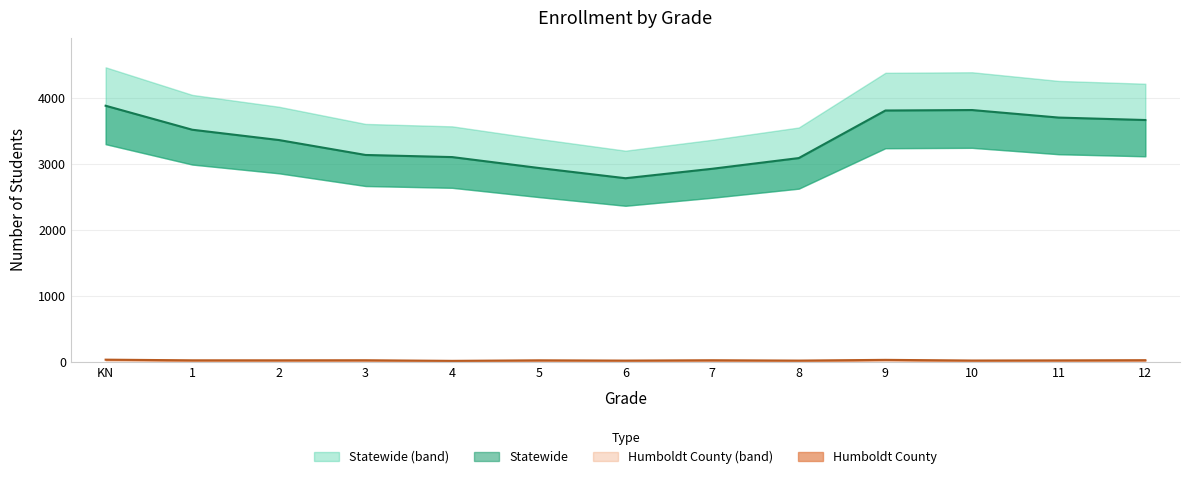

True or false: Statewide has more than 0 points higher than both neighbors.

True